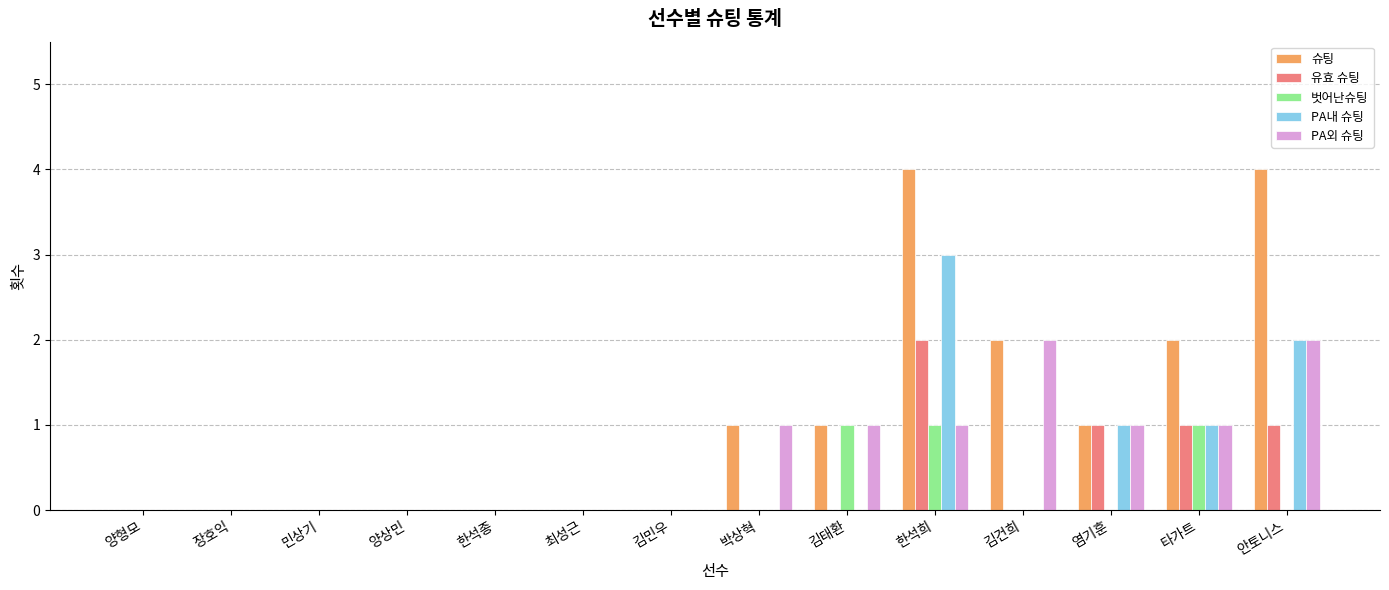

At which label does PA내 슈팅 reach its peak?

한석희